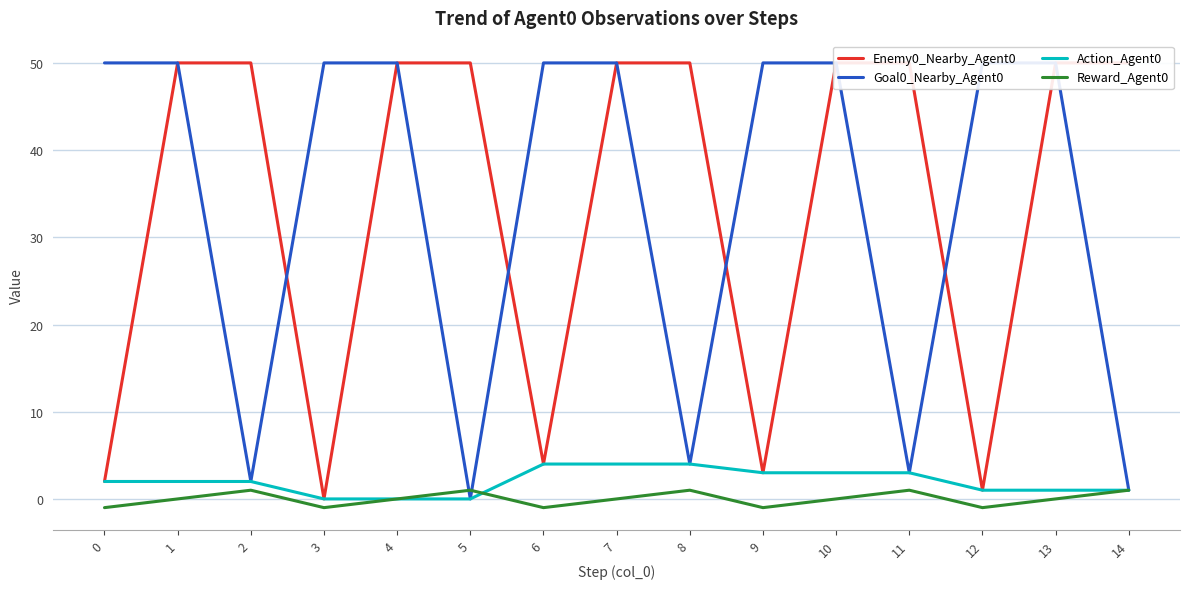

Which series changed the most between 9 and 14?

Goal0_Nearby_Agent0